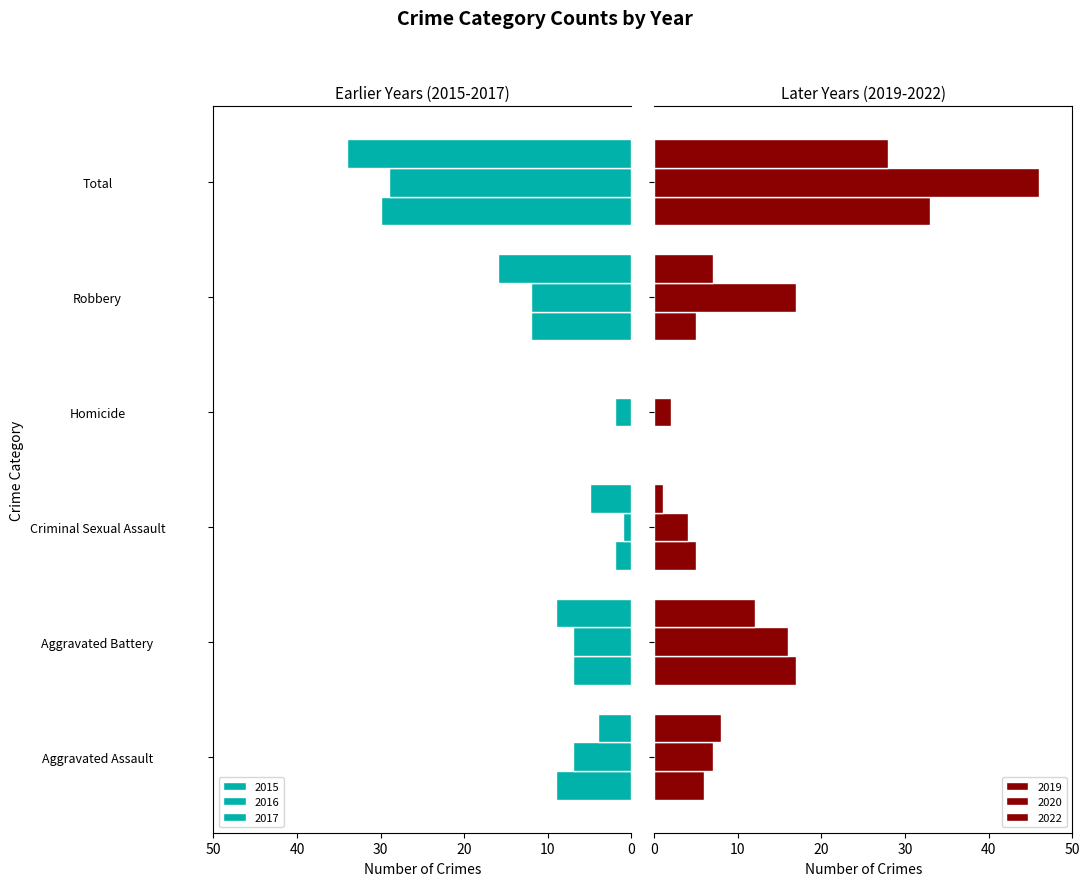

What is the difference between the 2016 values at Aggravated Assault and Homicide?

5